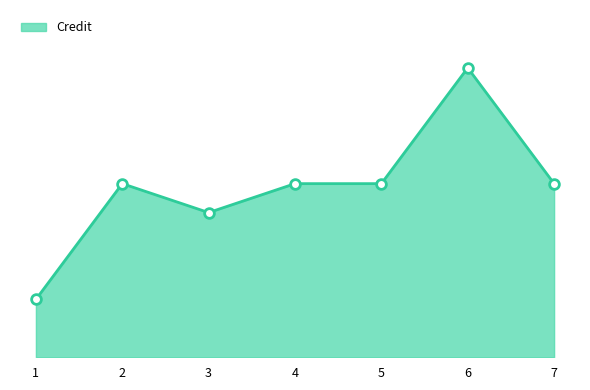

How many points are lower than both their immediate neighbors (excluding endpoints)?

1